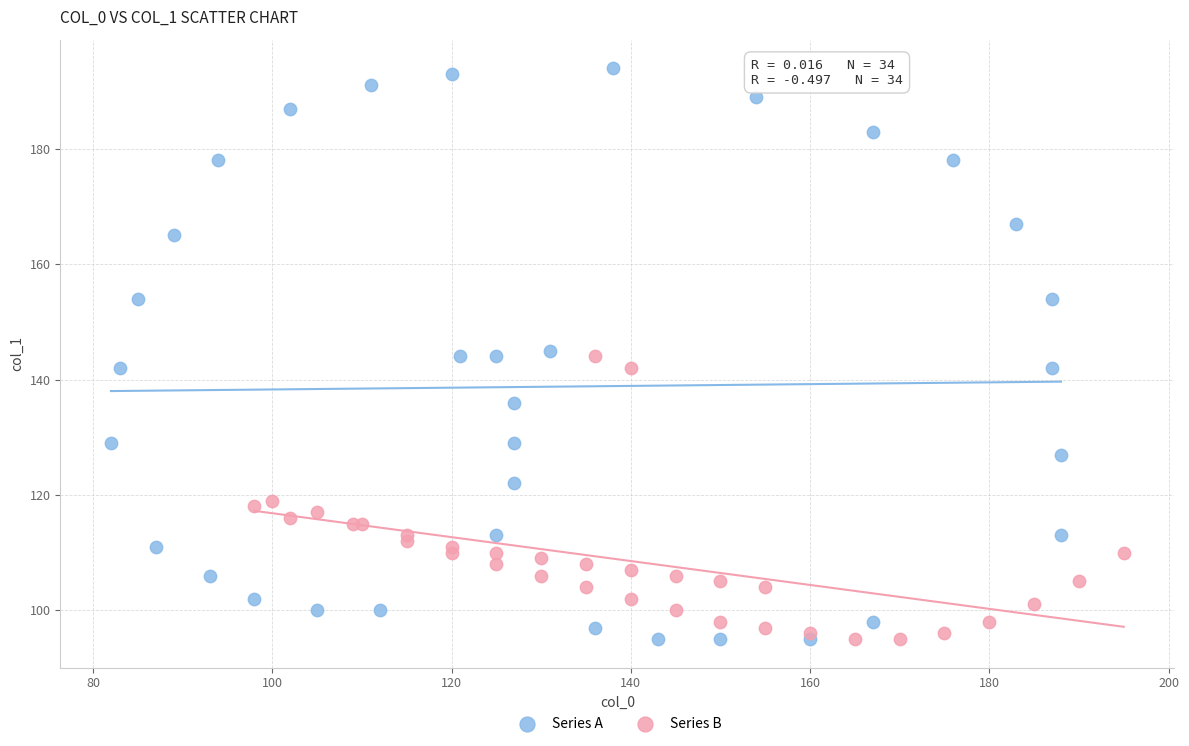

Which series has the widest spread of Y values?

Series A